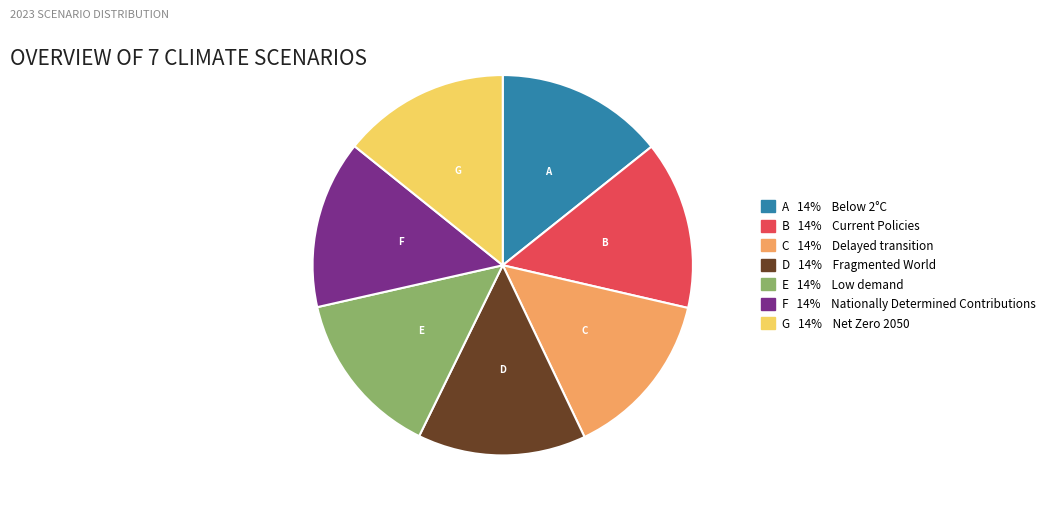

Is there any slice that represents more than half of the pie?

No